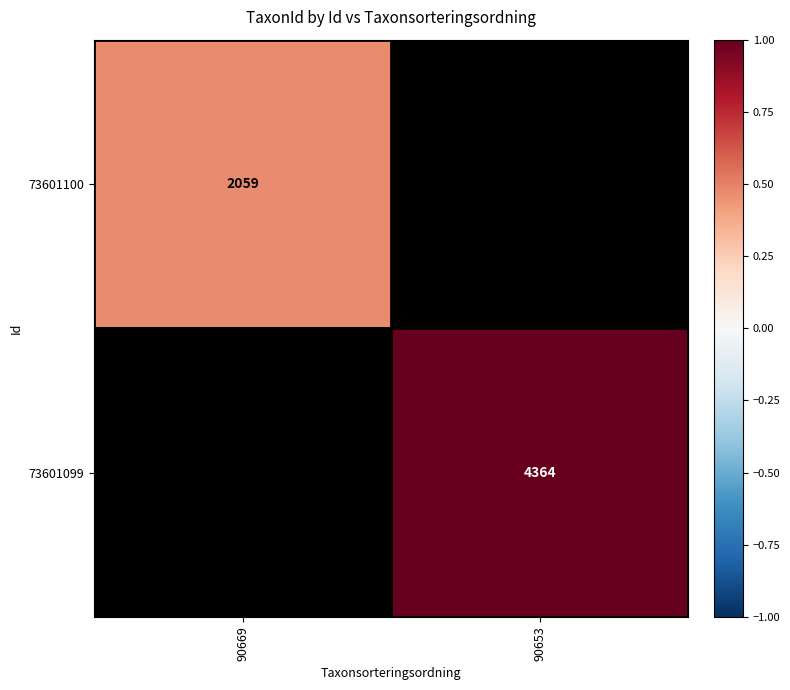

At which category does the chart reach its peak across all series?

90653